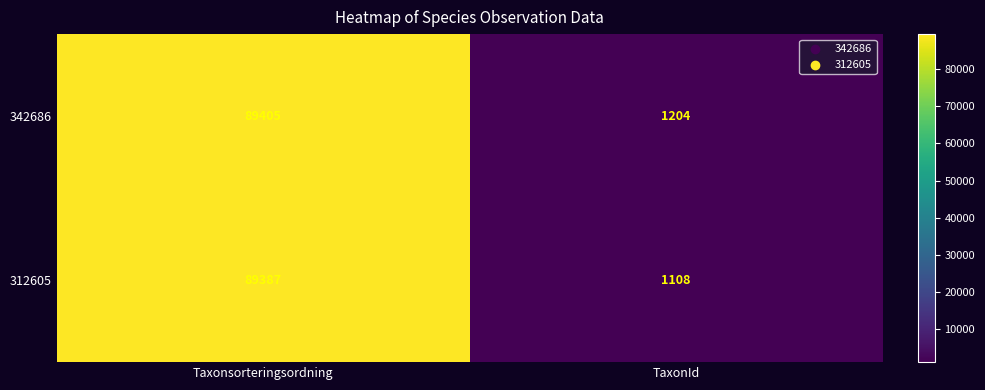

What is the sum of the 342686 values at TaxonId and Taxonsorteringsordning?

90609